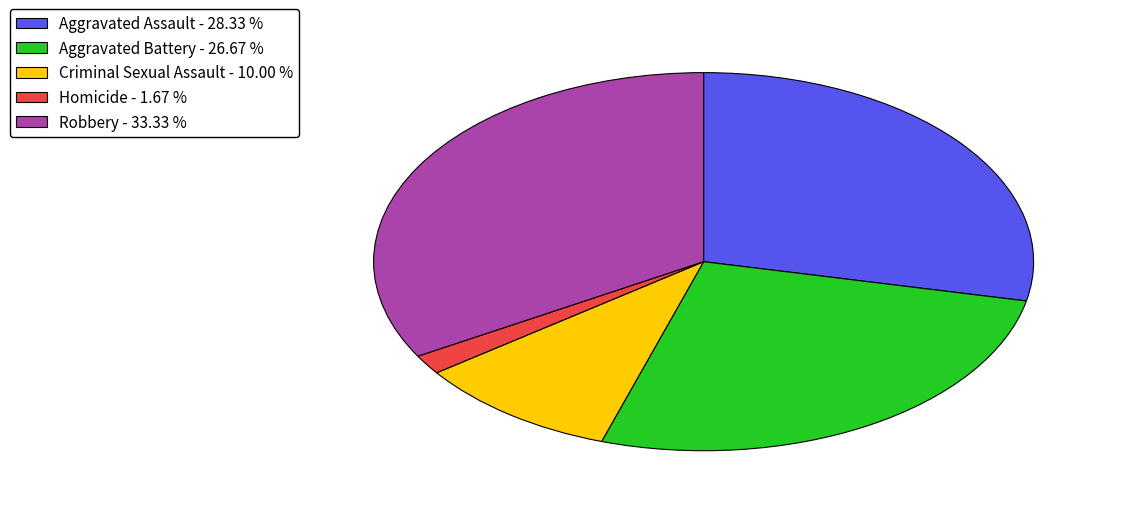

Which category has the biggest portion of the pie?

Robbery